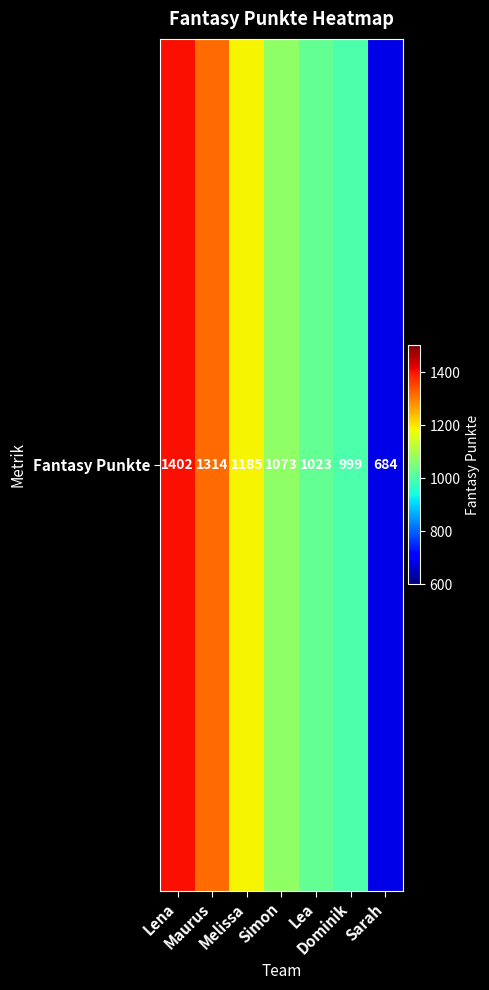

What is the ratio of the value at Simon to the value at Dominik?

1.1